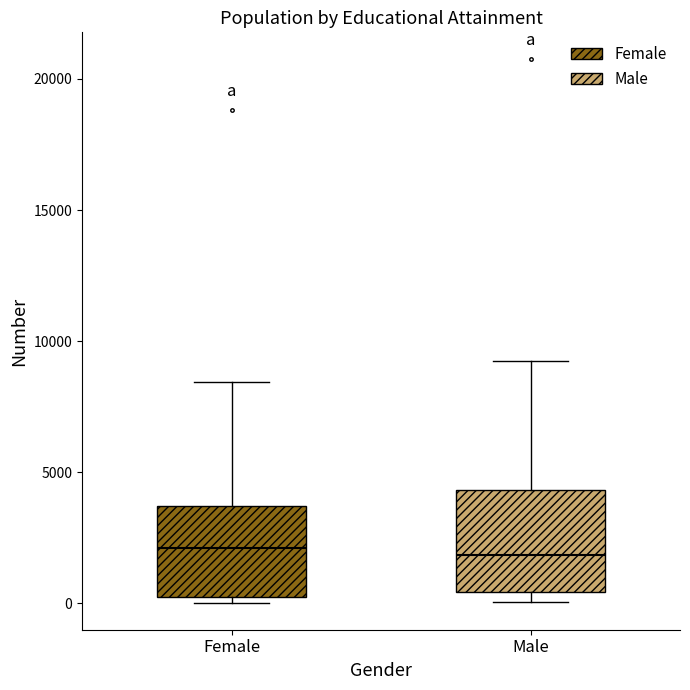

Reading left to right, read every box against the y-axis: the position of its median line, the range the box covers, and the ends of its whiskers. The values are not printed on the chart, so give them approximately, as read against the axis.

Female: median 2000, box 0 to 3500, whiskers 0 (just below the box's lower edge) to 8500
Male: median 2000, box 500 to 4500, whiskers 0 to 9000